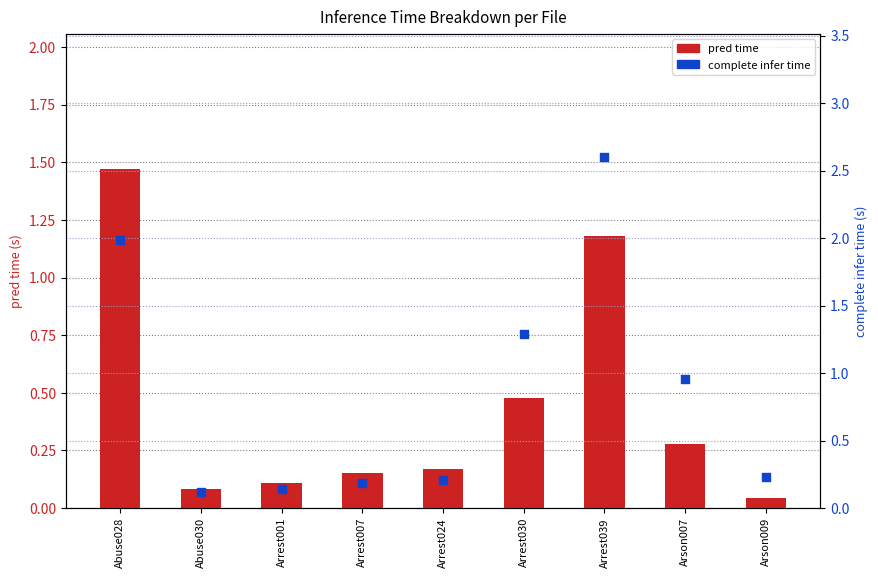

At which category is the sum across all series the highest?

Arrest039